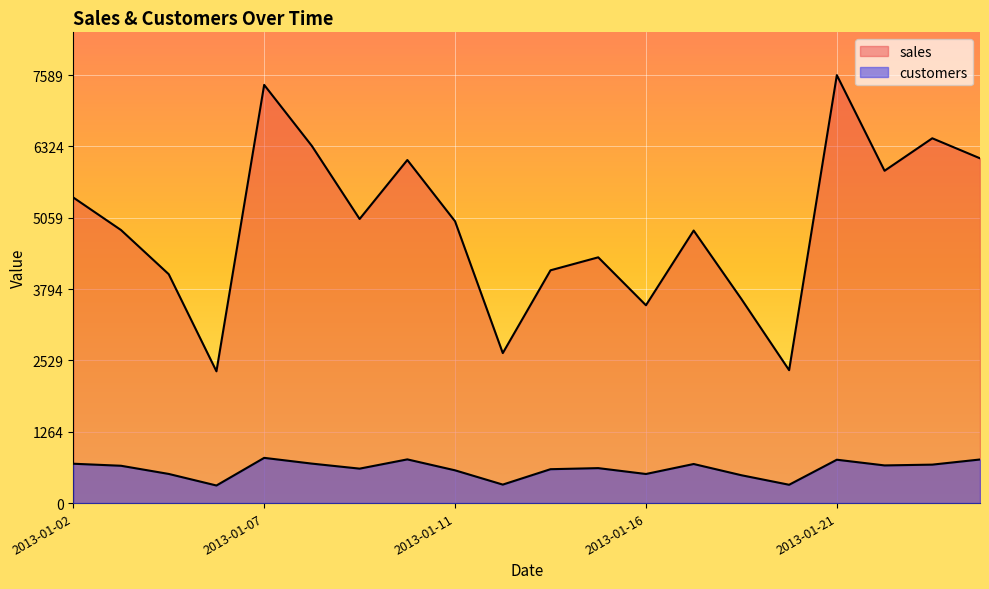

List the labels in order of sales value, largest first.

2013-01-21, 2013-01-07, 2013-01-23, 2013-01-08, 2013-01-24, 2013-01-10, 2013-01-22, 2013-01-02, 2013-01-09, 2013-01-11, 2013-01-03, 2013-01-17, 2013-01-15, 2013-01-14, 2013-01-04, 2013-01-18, 2013-01-16, 2013-01-12, 2013-01-19, 2013-01-05